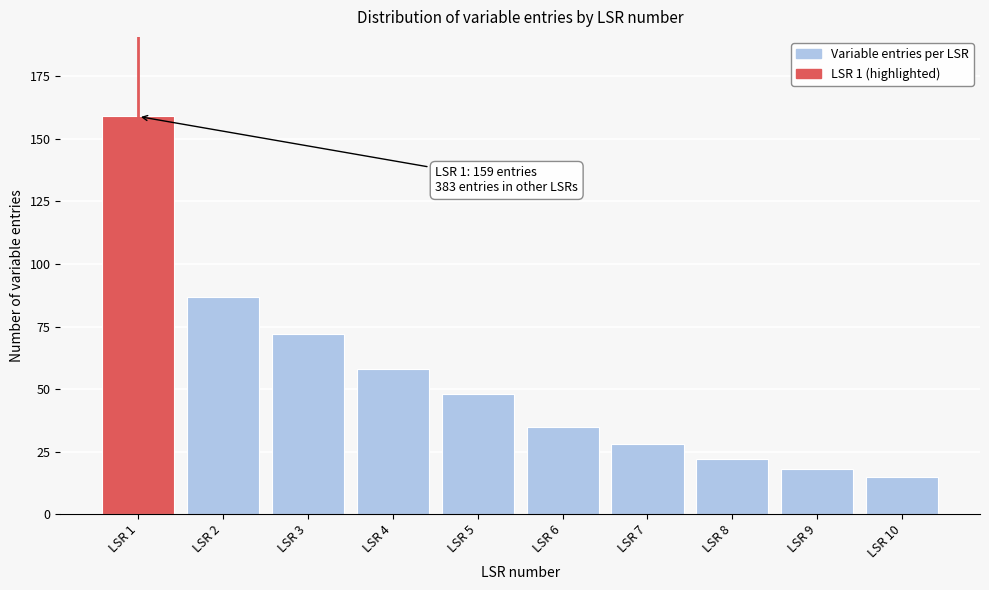

Reading left to right, what are all the values shown in this chart?

LSR 1=159	LSR 2=87	LSR 3=72	LSR 4=58	LSR 5=48	LSR 6=35	LSR 7=28	LSR 8=22	LSR 9=18	LSR 10=15